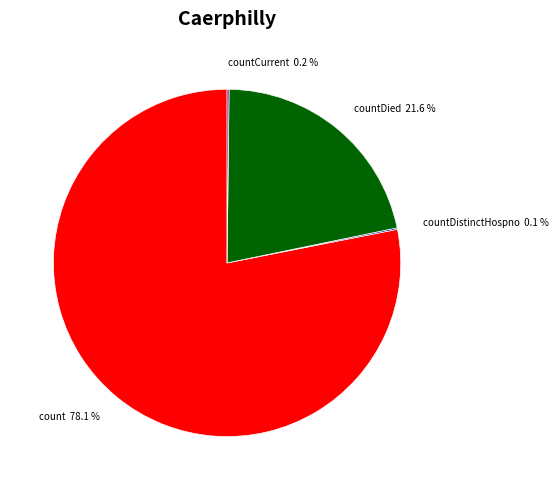

Which slice is the largest?

count